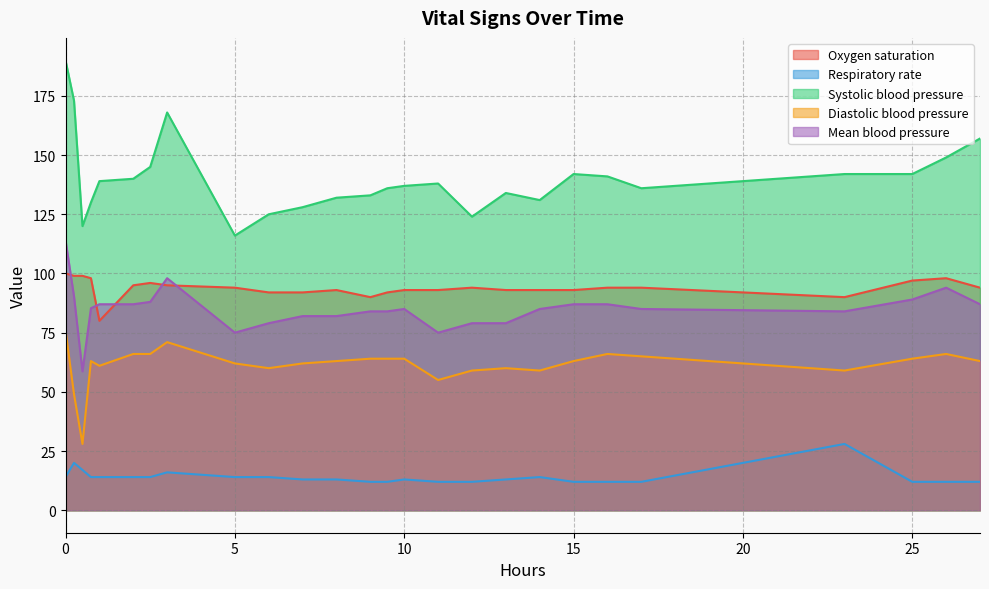

The value of Oxygen saturation at 0.25 is 167.3. True or false?

False